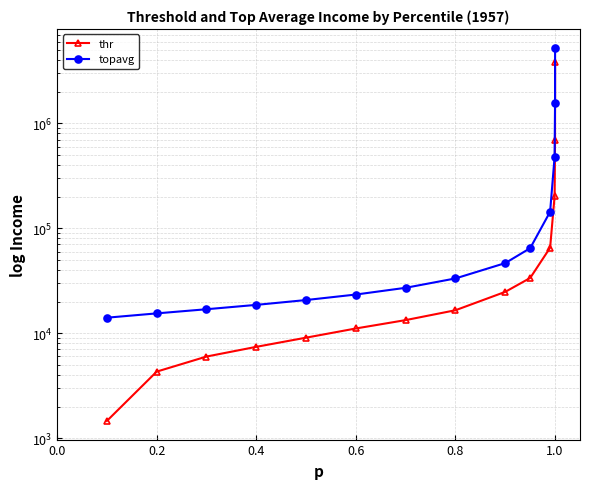

How many lines are shown in the chart?

2